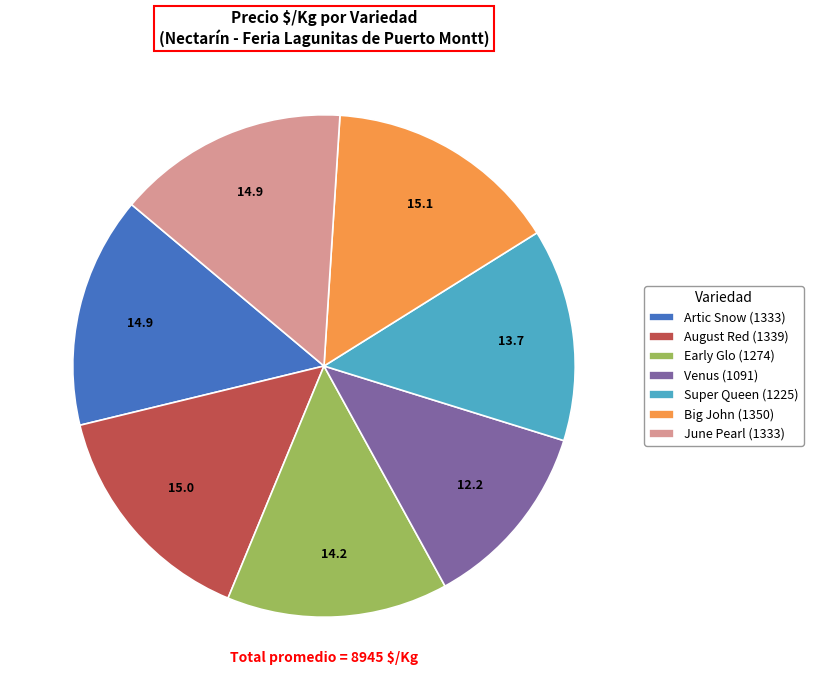

Does any single category account for the majority?

No